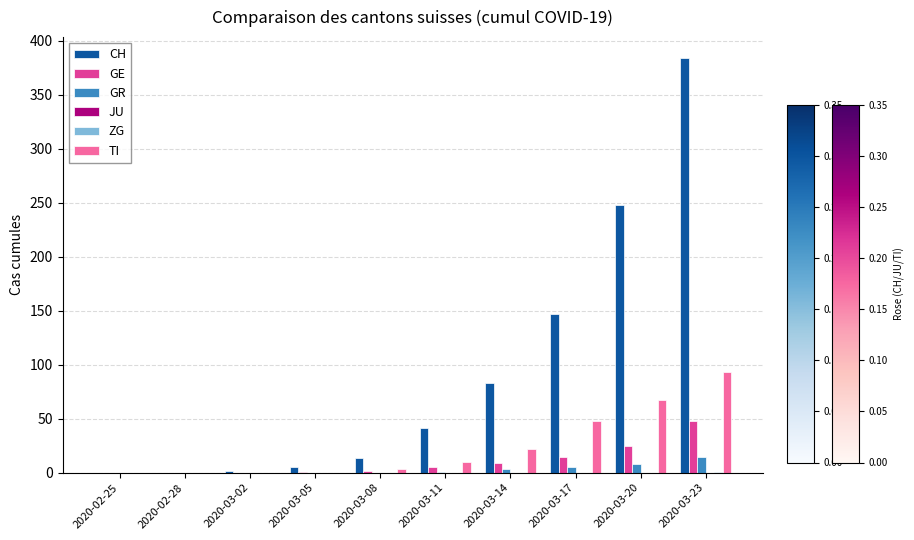

Where is CH nearest to the value 192?

2020-03-17